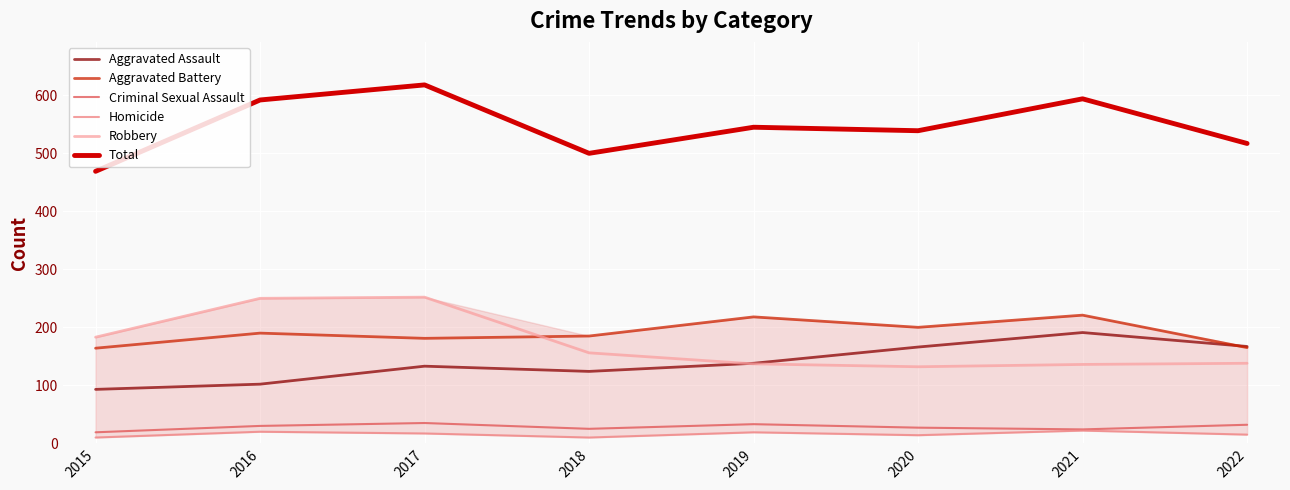

Which series has the largest total across all categories?

Total